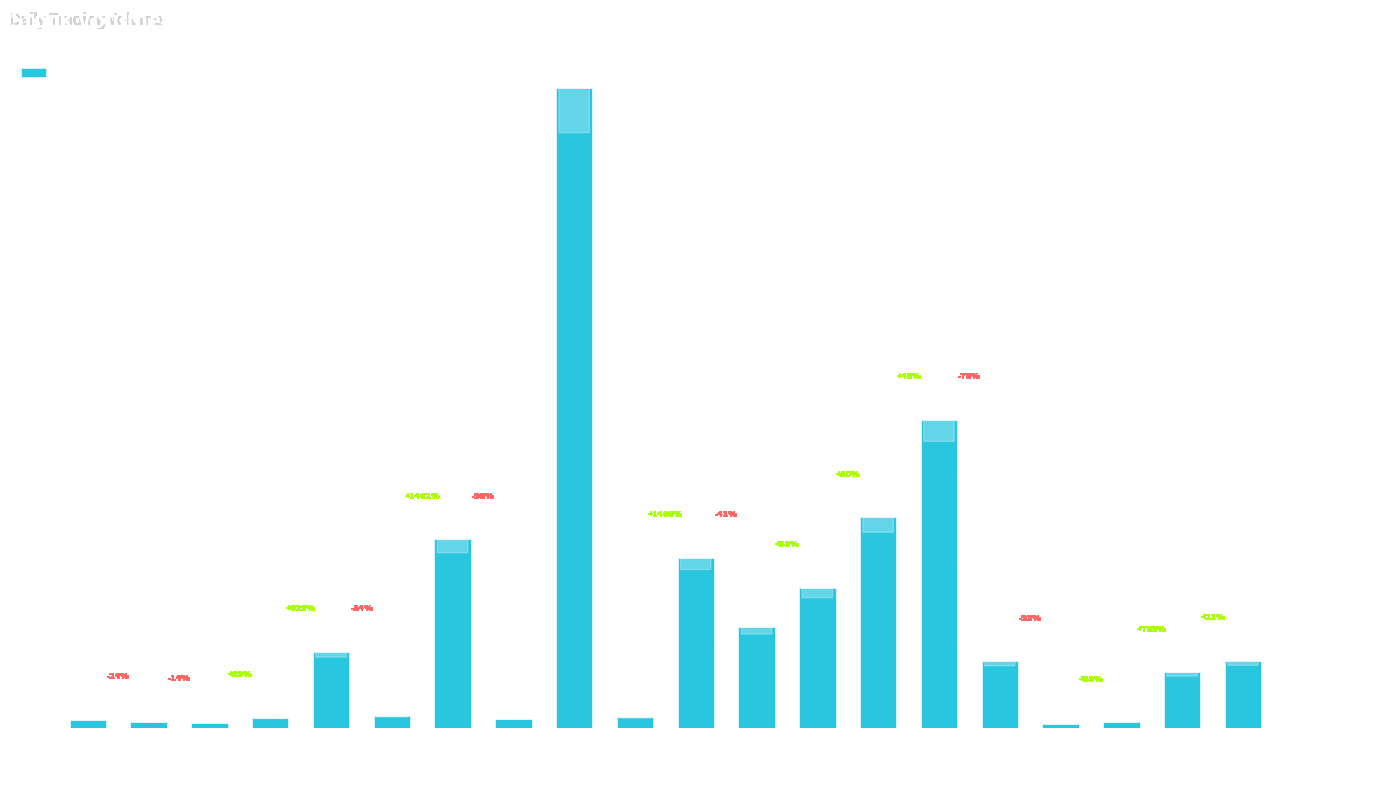

What is the change in value from 20130506 to 20130520?

+4059600